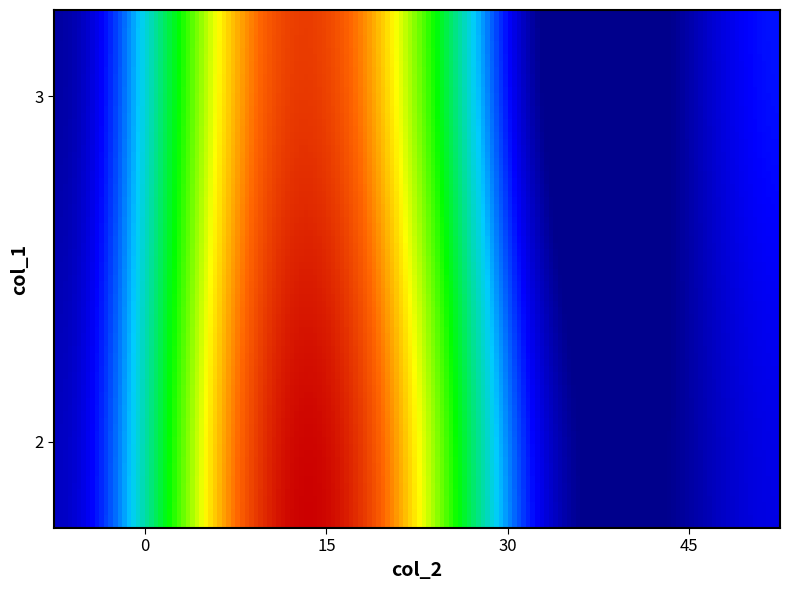

At which category is the sum across all series the highest?

15